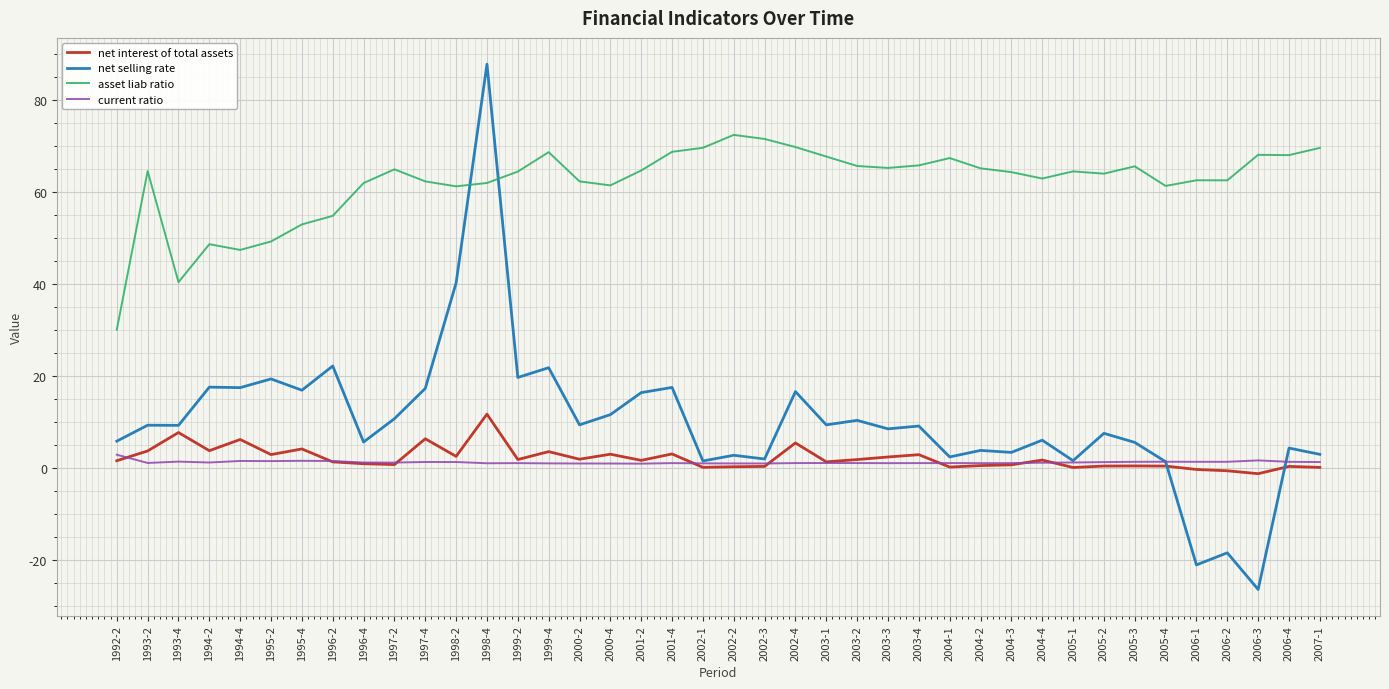

True or false: asset liab ratio and current ratio intersect in this chart.

False